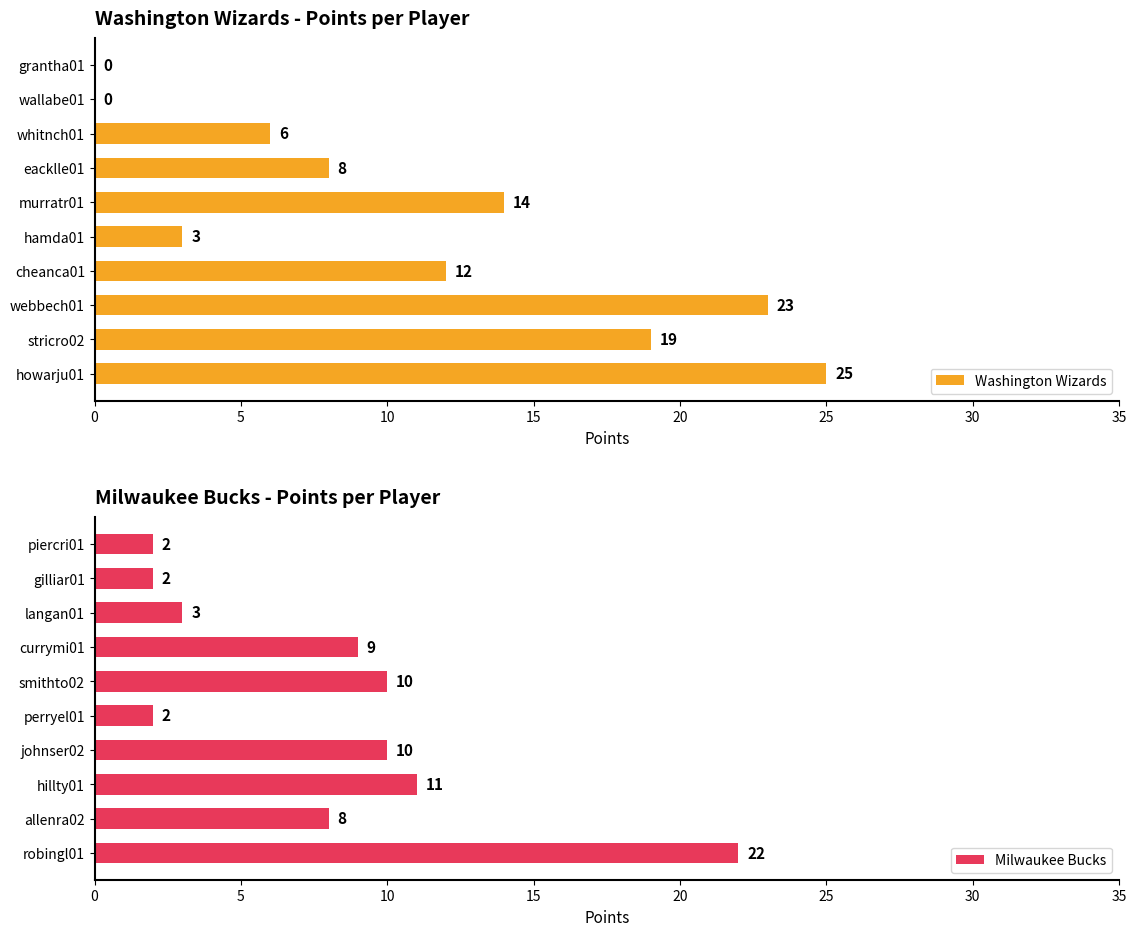

What is the difference between the maximum and minimum values in the Washington Wizards series?

25